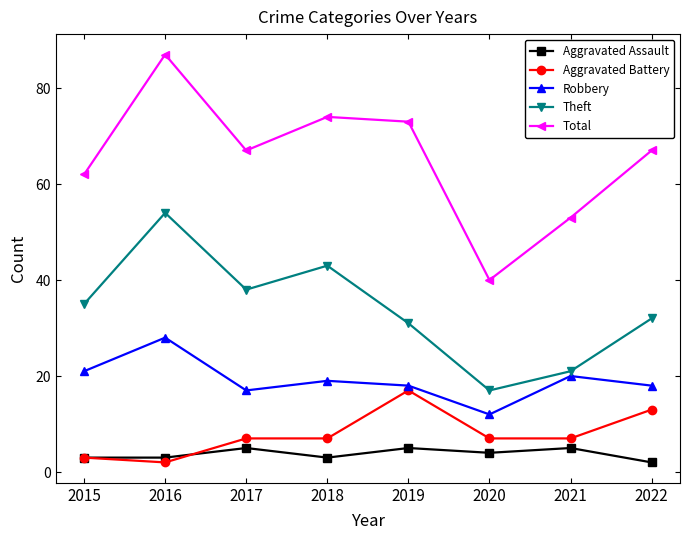

Read the Theft value at 2018, to the nearest 10.

40